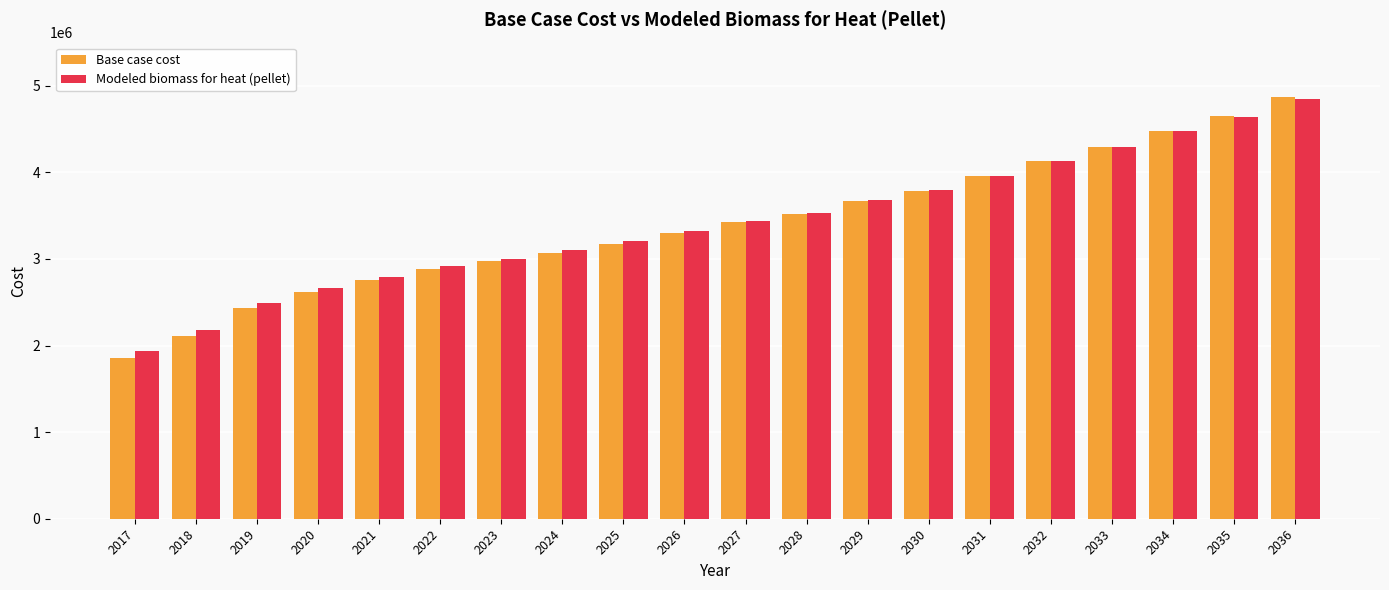

What is the difference between the Base case cost values at 2024 and 2026?

226808.8